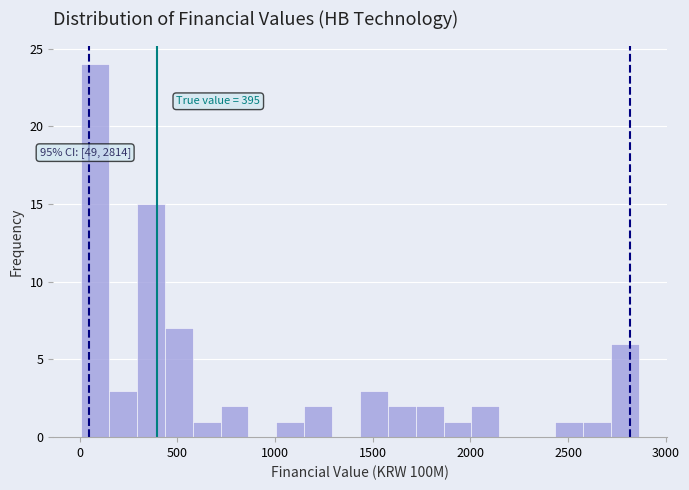

Read against the x-axis, roughly where is the centre of the tallest bar?

100